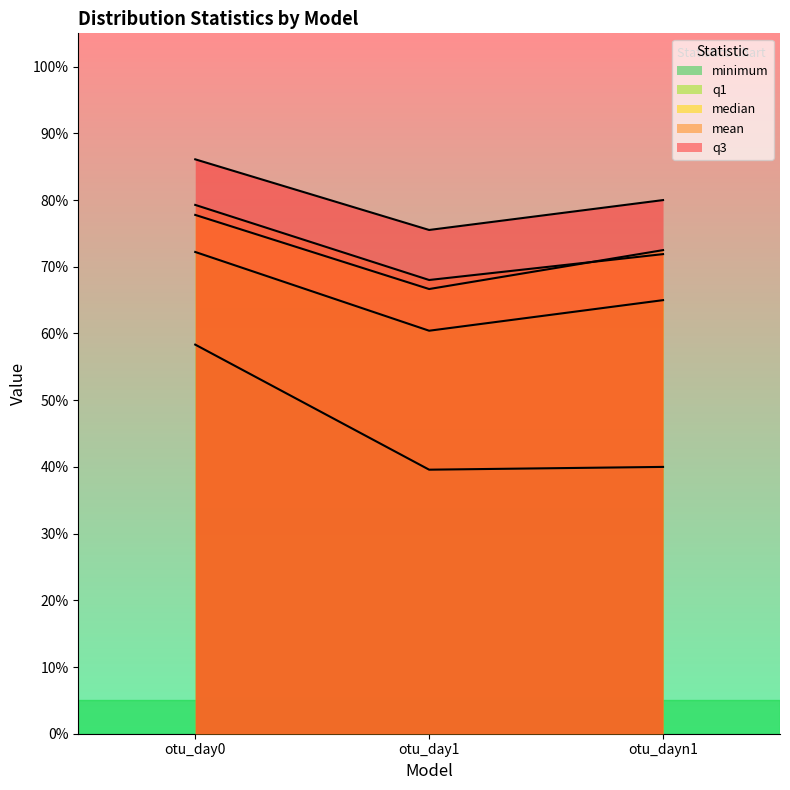

What is the value of the minimum point at the 2nd from the left?

0.4